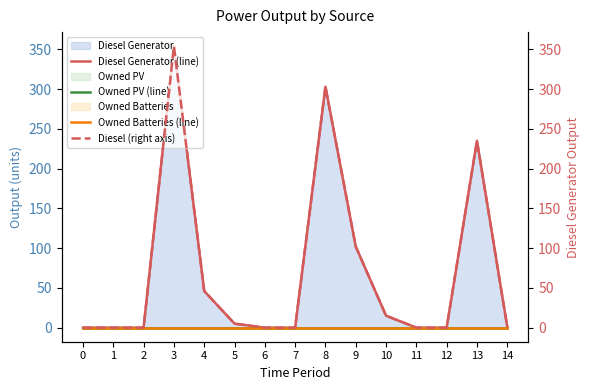

Rank the categories by Owned PV (line) value from lowest to highest.

0, 1, 2, 3, 4, 5, 6, 7, 8, 9, 10, 11, 12, 13, 14